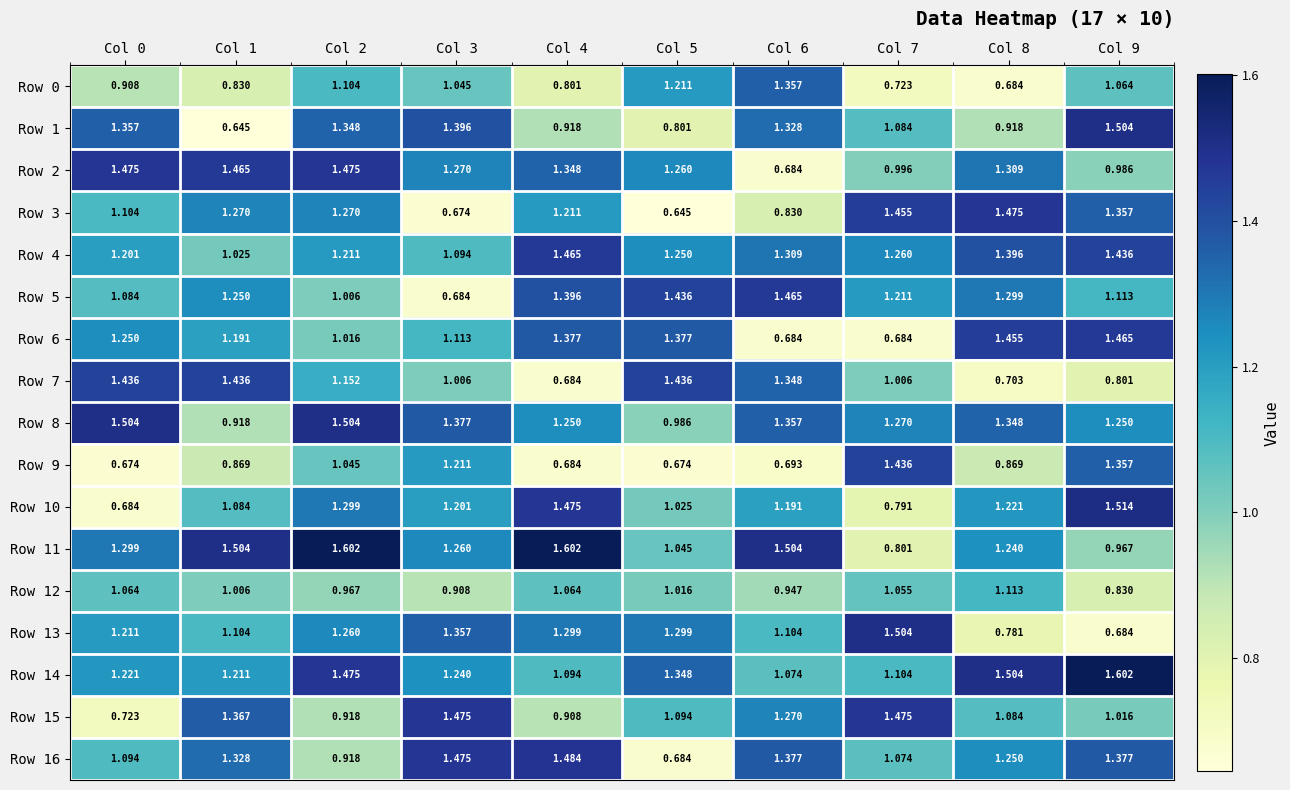

Is the value of Row 12 at Col 2 greater than the value of Row 0 at Col 3?

No